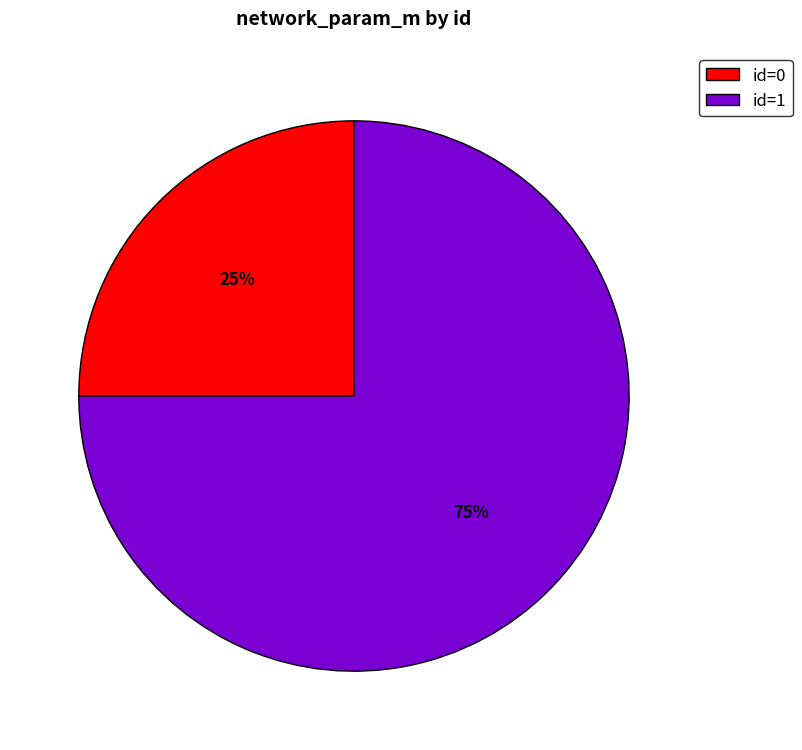

What percentage is the id=0 slice, to the nearest percent?

25%